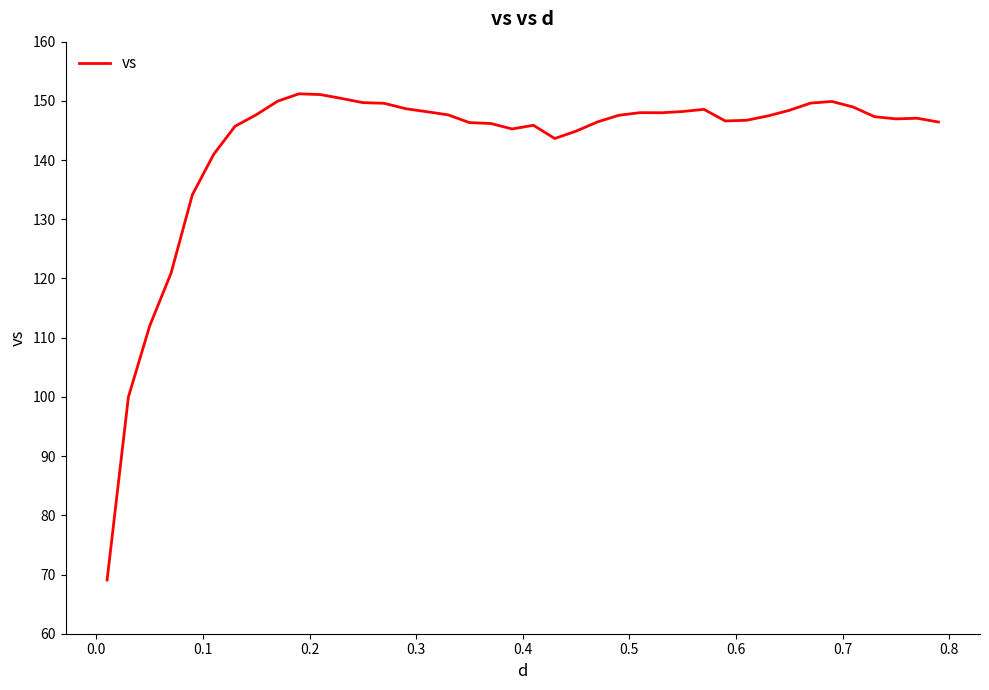

What is the difference between the maximum and minimum values?

82.1